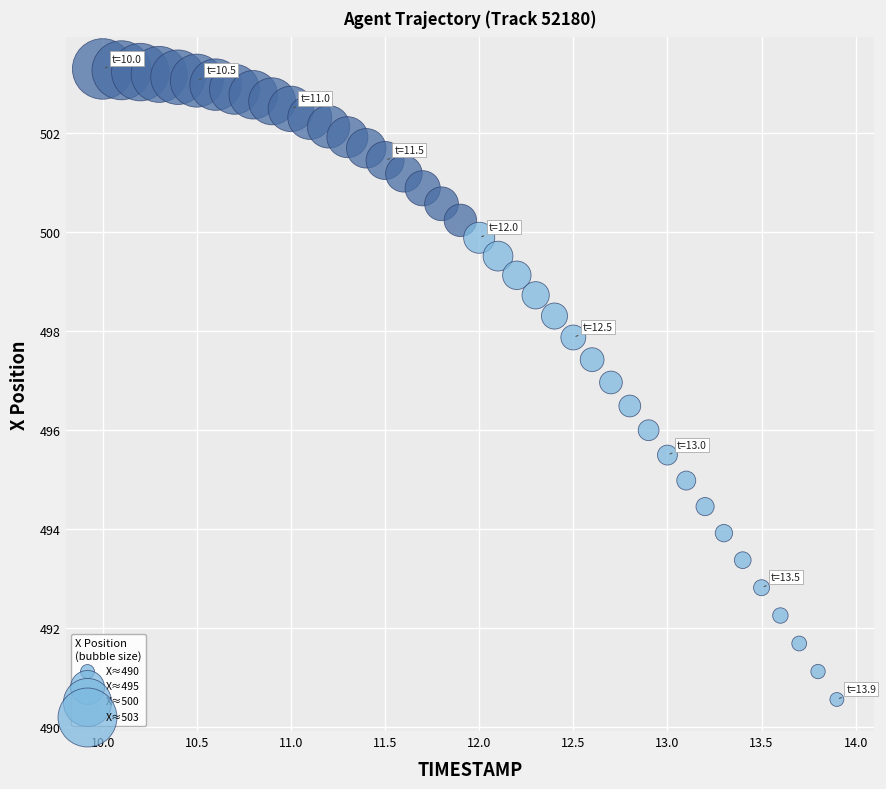

What is the range of X values (max minus min)?

3.9